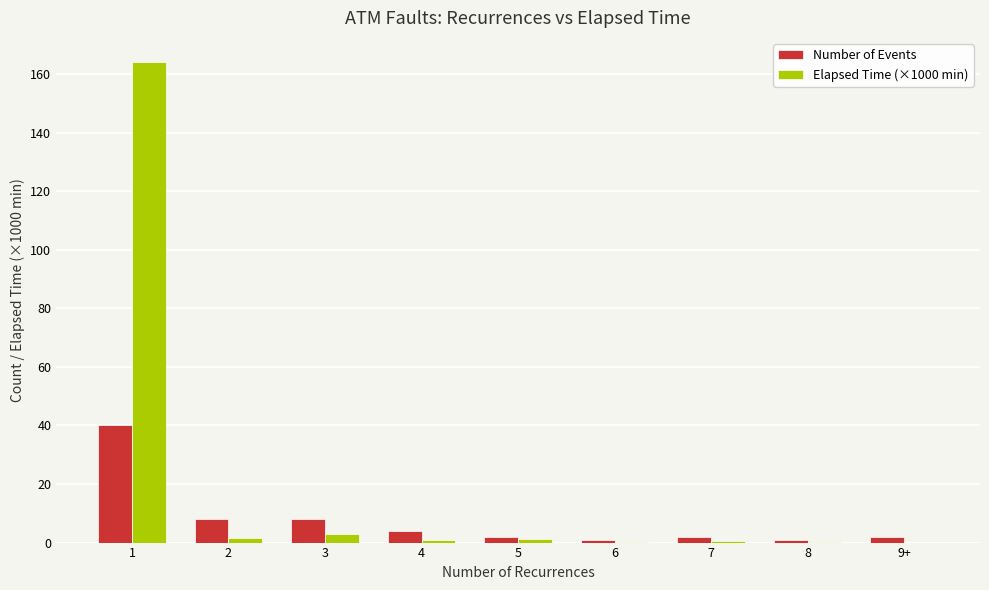

Is it true that Elapsed Time (×1000 min) equals 1.0 at 4?

True